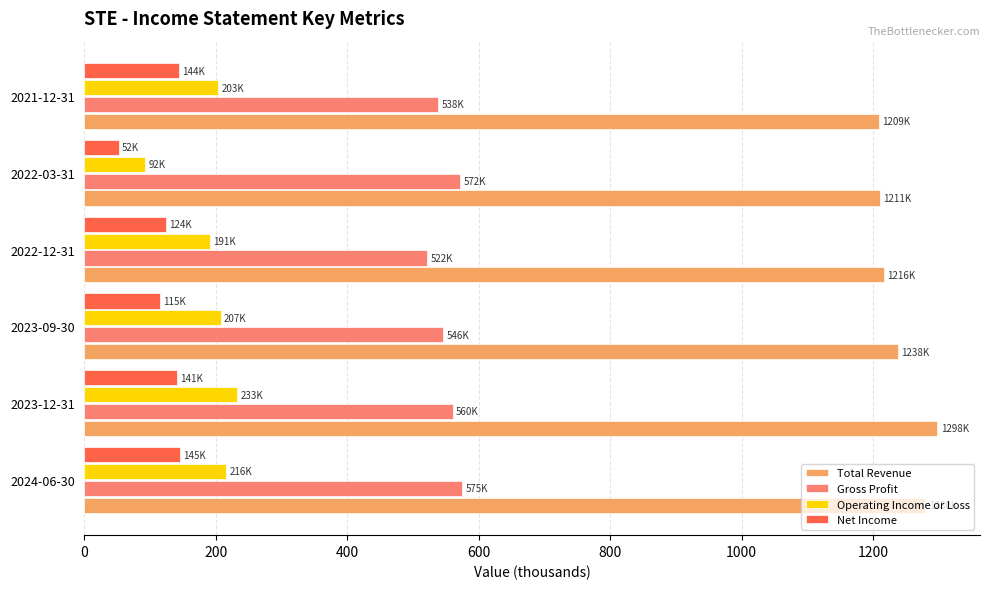

What is the sum of all Net Income values?

721.1